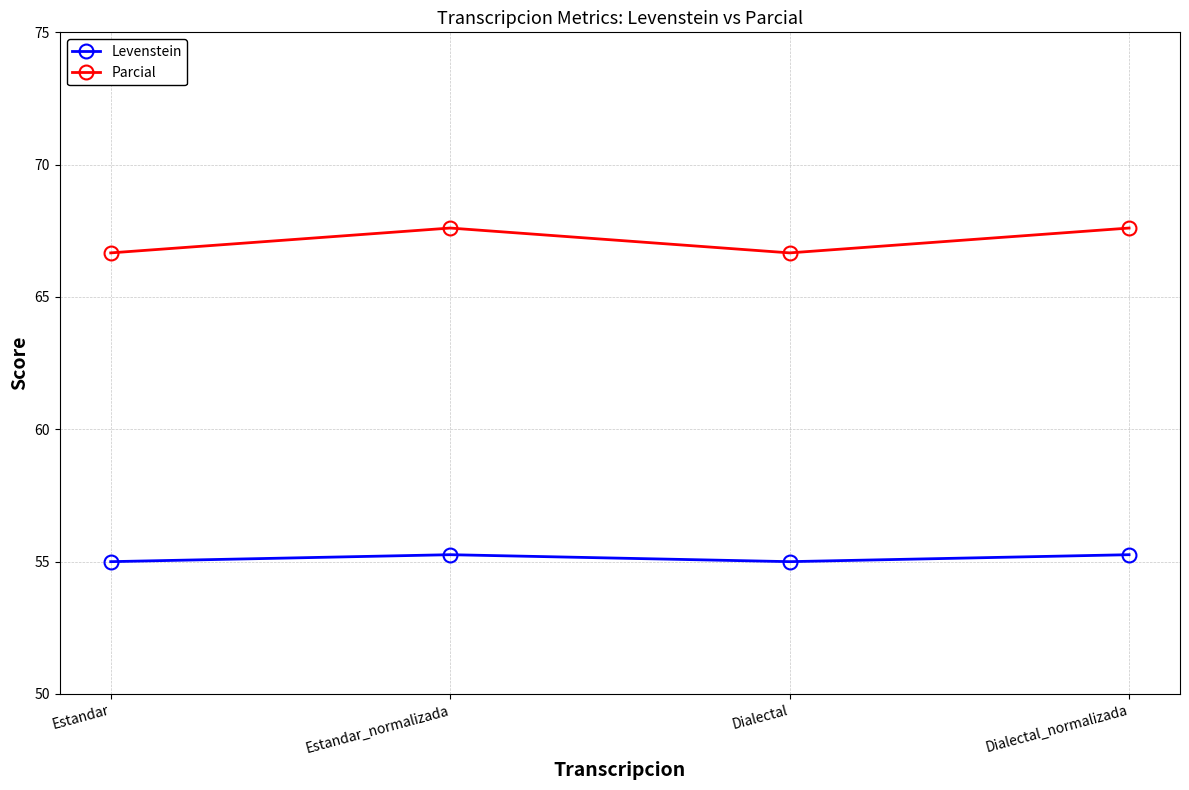

What is the total value across all series at Dialectal?

121.7